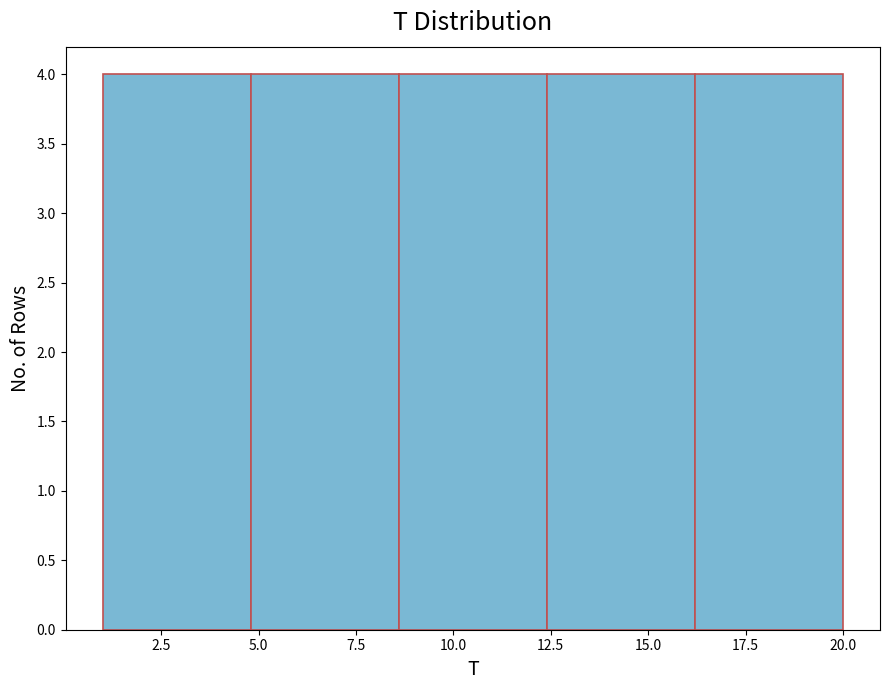

What is the height of the bar covering 16.2 to 20.0 on the x-axis? Neither the bar edges nor the heights are printed on the chart, so give them approximately, as read against the axes.

4